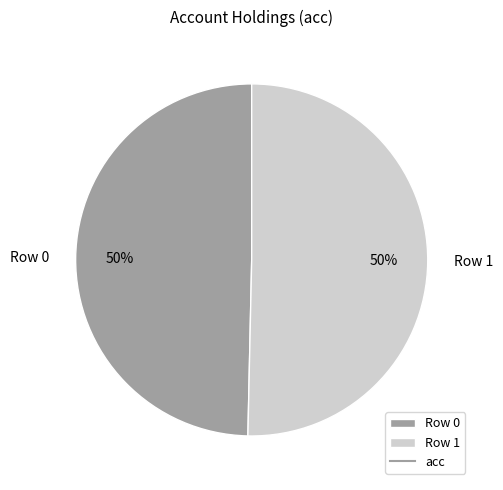

To the nearest percent, what portion does Row 0 represent?

50%